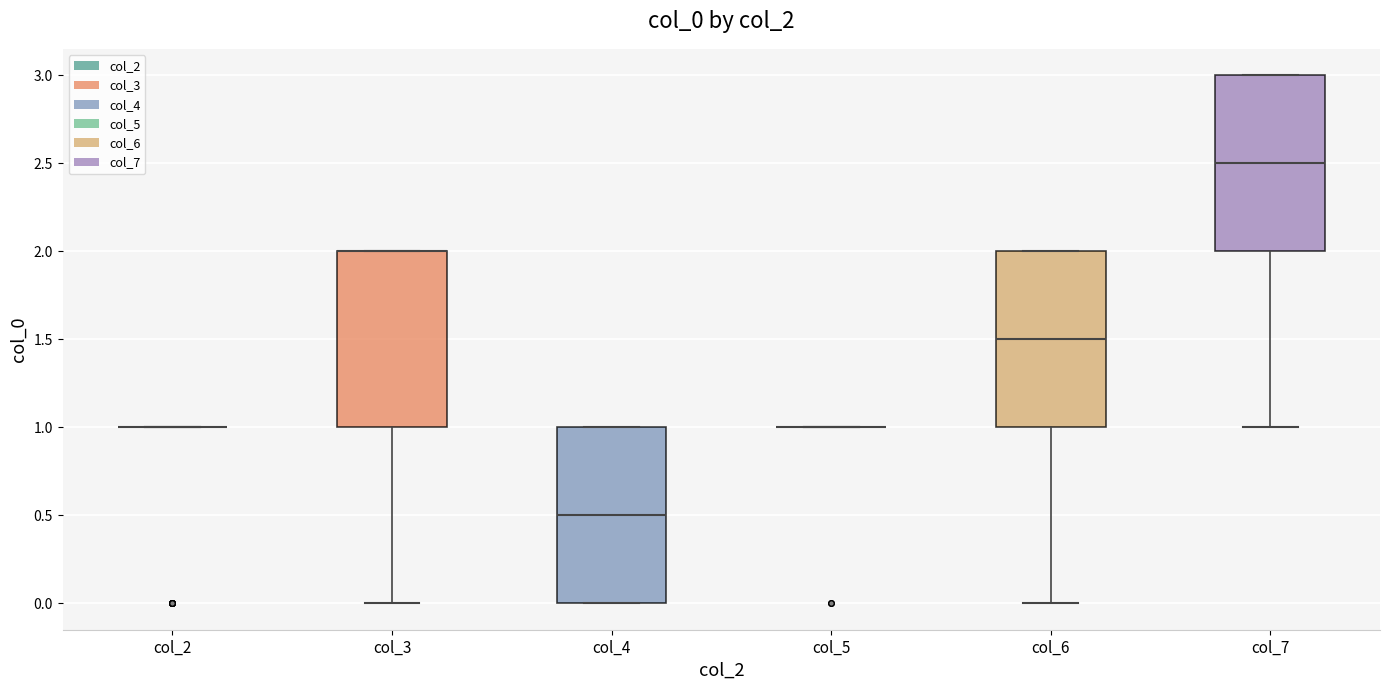

Reading left to right, read every box against the y-axis: the position of its median line, the range the box covers, and the ends of its whiskers. The values are not printed on the chart, so give them approximately, as read against the axis.

col_2: box collapsed to a line at 1.0, whiskers 1.0 to 1.0
col_3: median 2.0 (drawn on the box's upper edge), box 1.0 to 2.0, whiskers 0.0 to 2.0
col_4: median 0.5, box 0.0 to 1.0, whiskers 0.0 to 1.0
col_5: box collapsed to a line at 1.0, whiskers 1.0 to 1.0
col_6: median 1.5, box 1.0 to 2.0, whiskers 0.0 to 2.0
col_7: median 2.5, box 2.0 to 3.0, whiskers 1.0 to 3.0